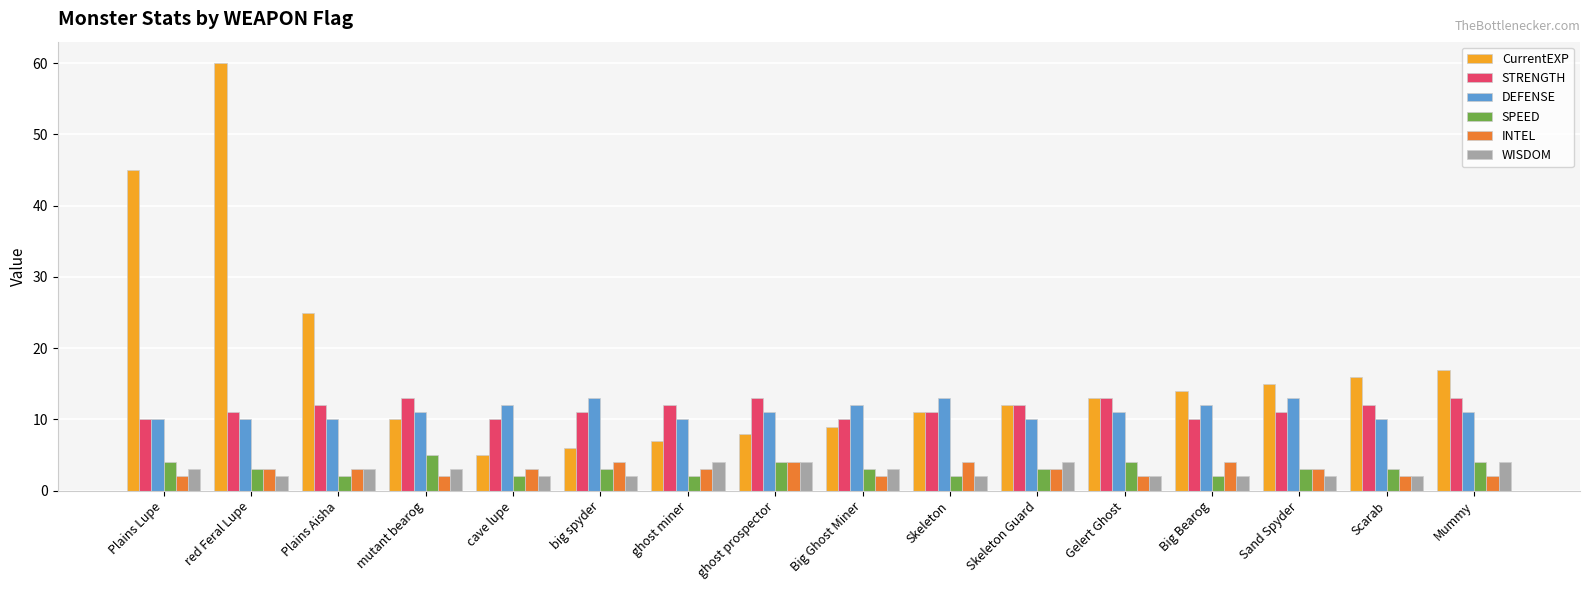

Is it true that DEFENSE equals 2 at Plains Lupe?

False